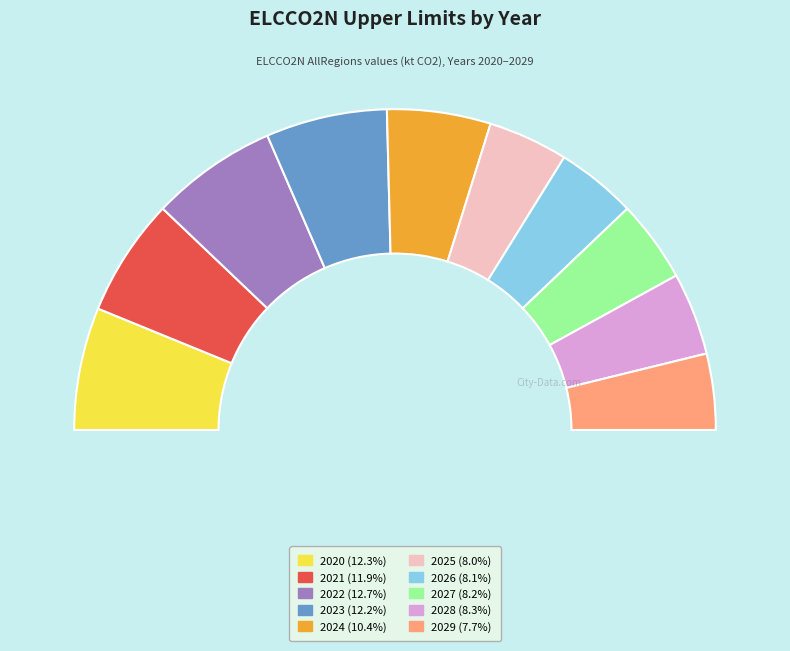

To the nearest percent, what portion does 2022 represent?

13%